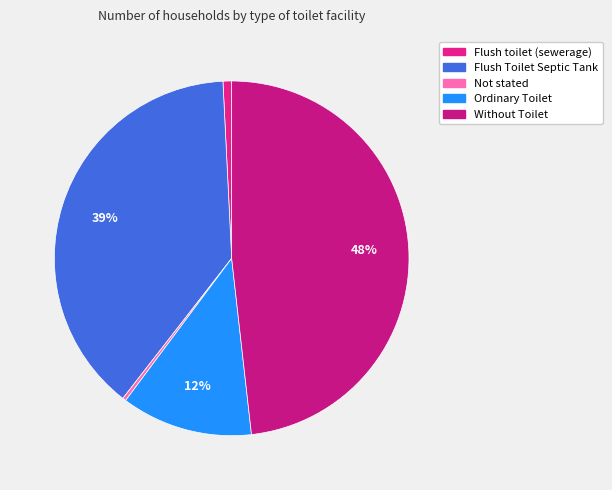

Combined, what portion of the pie is Flush toilet (sewerage) and Not stated?

1.1%